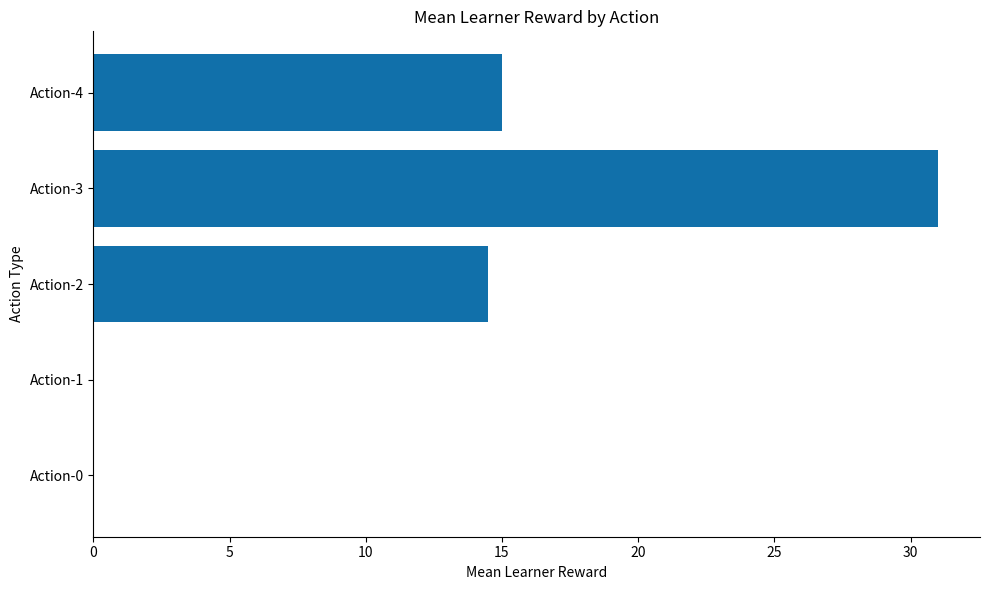

What is the sum of all values?

60.5